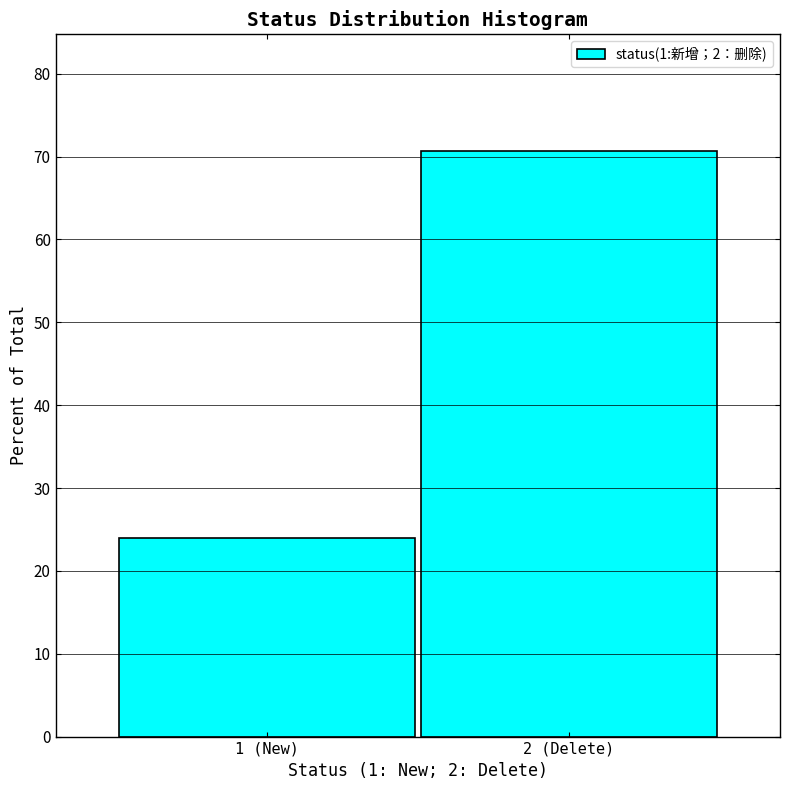

Reading left to right, what are all the values shown in this chart?

1 (New)=23.9	2 (Delete)=70.6